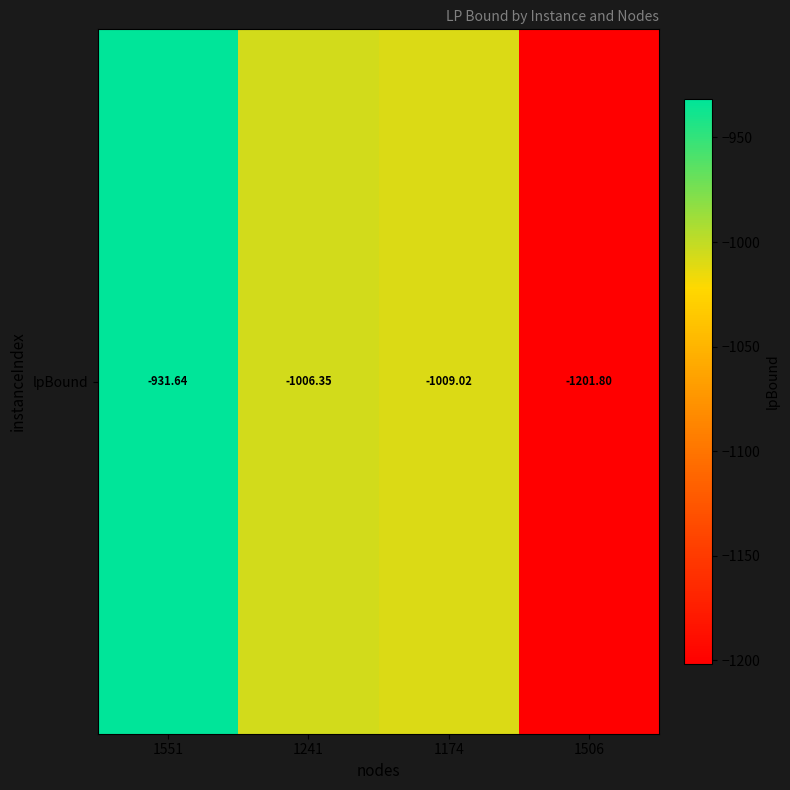

Count the number of data series in this chart.

1